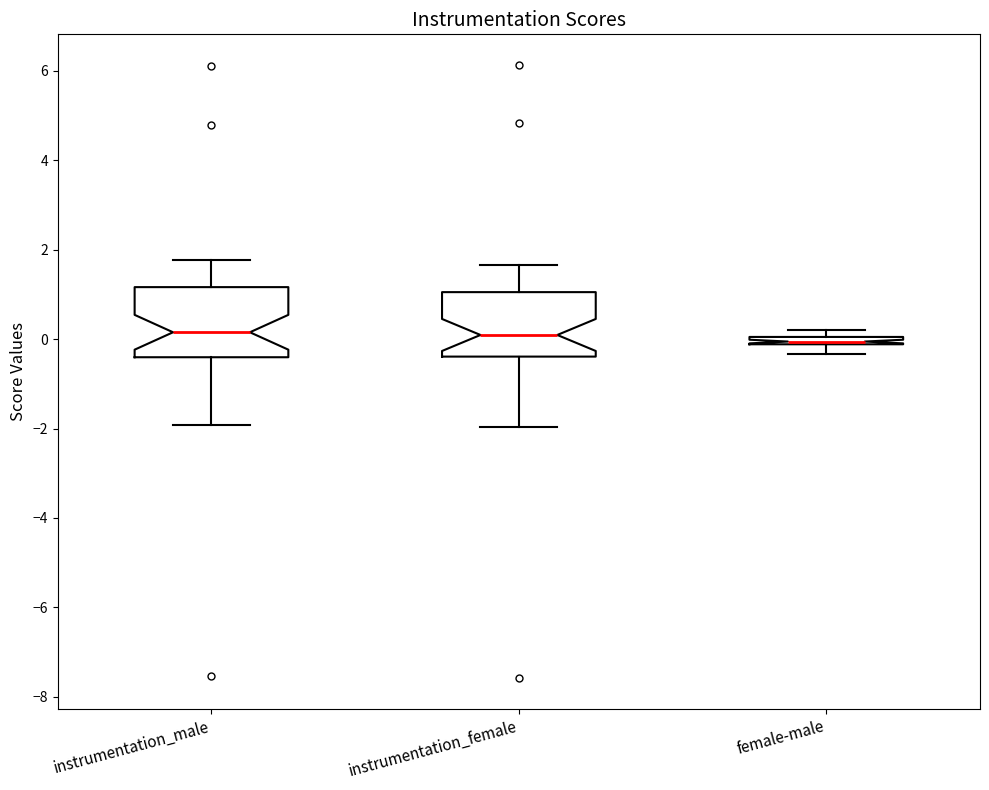

Where is the upper edge of the box for instrumentation_male on the y-axis? The values are not printed on the chart, so give them approximately, as read against the axis.

1.2